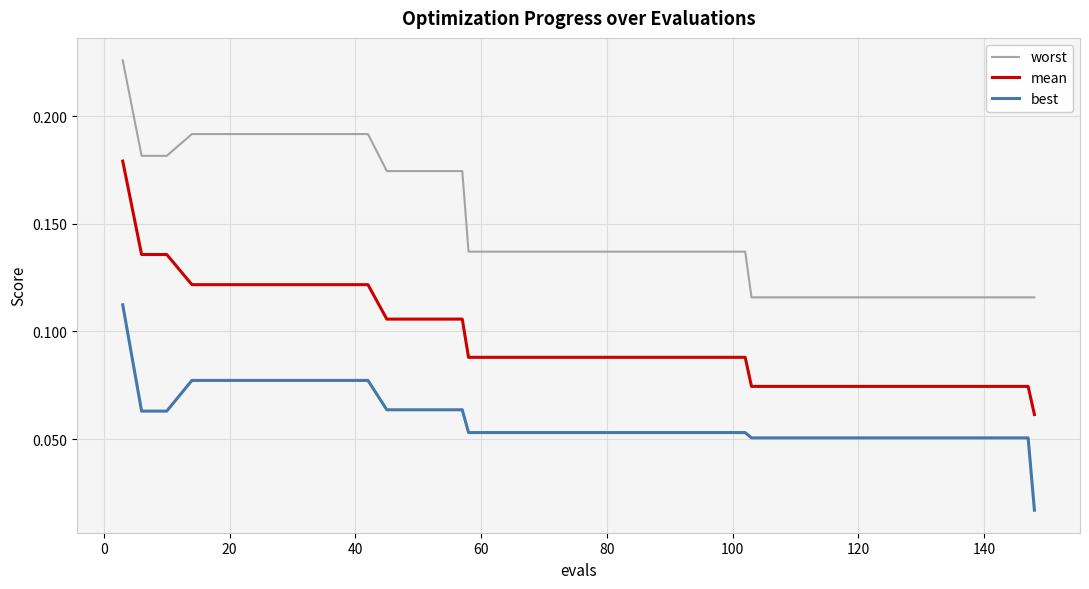

List the series in order of their peak value, lowest first.

best, mean, worst